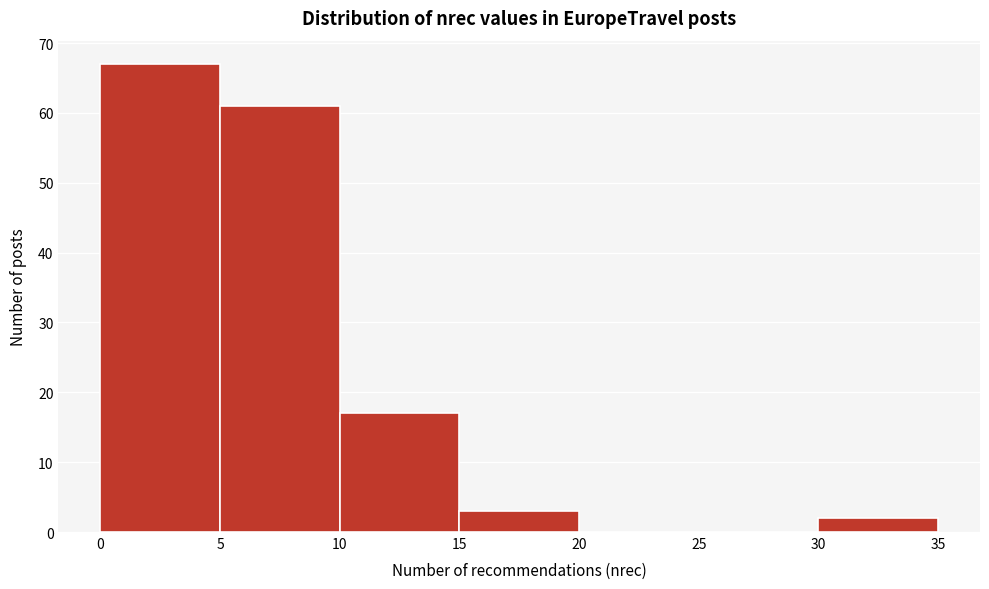

How tall is the bar that spans 5 to 10 on the x-axis? The values are not printed on the chart, so give them approximately, as read against the axis.

61